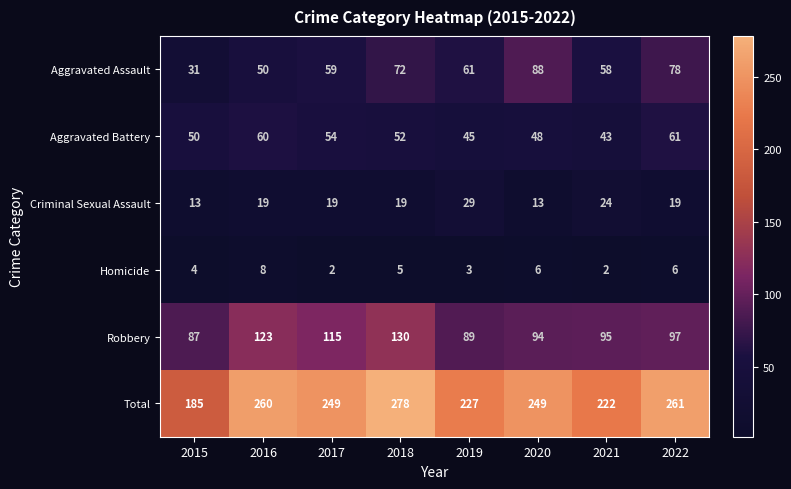

Which category has the highest value across all series?

2018